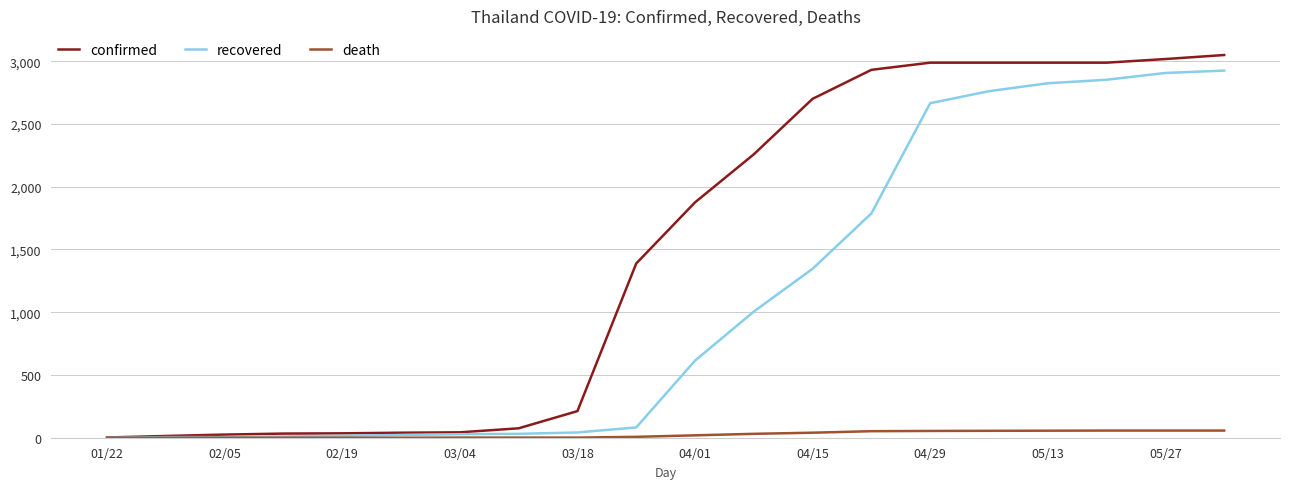

Which series has the largest range (max minus min)?

confirmed